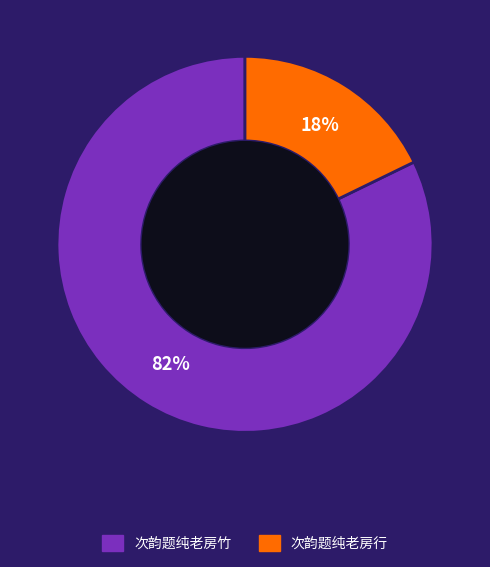

To the nearest percent, what is the average slice percentage?

50%